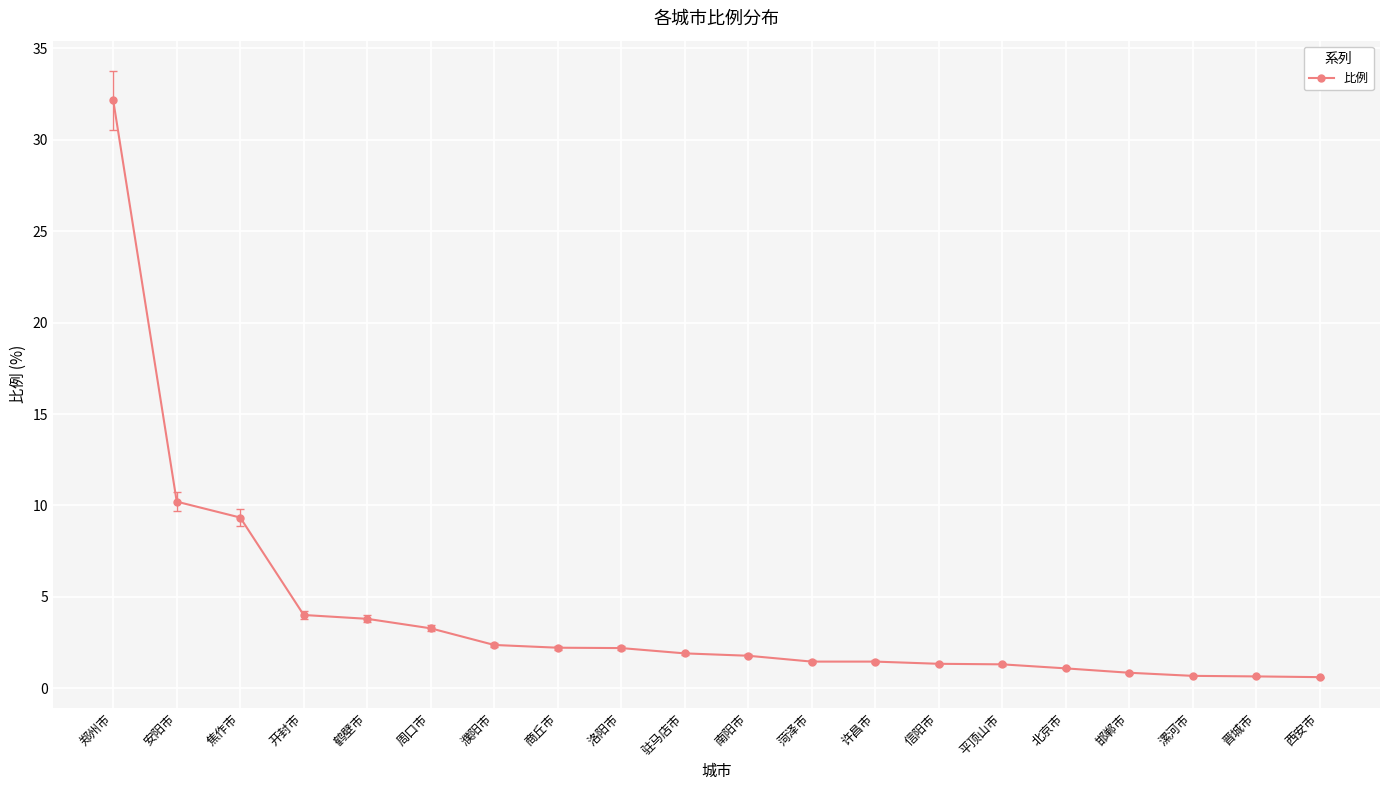

What is the label of the 15th point from the right?

周口市